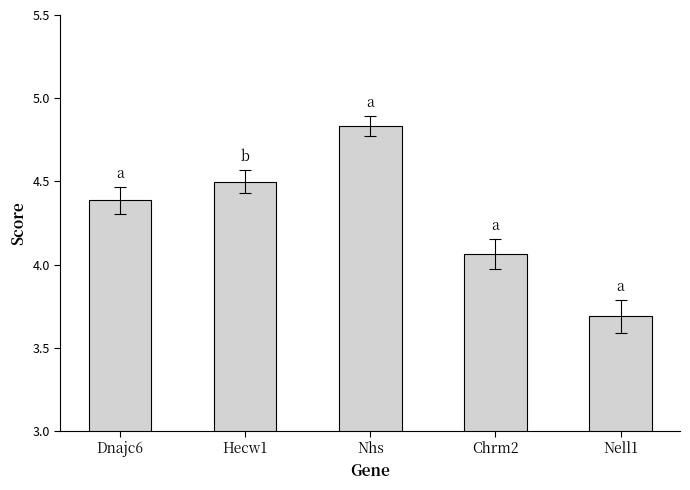

How many values are below 4?

1